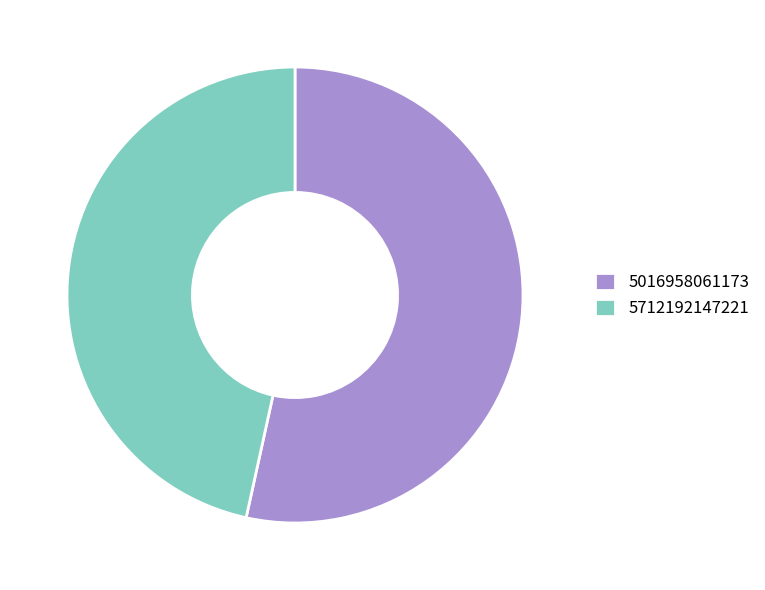

Between 5712192147221 and 5016958061173, which is larger?

5016958061173